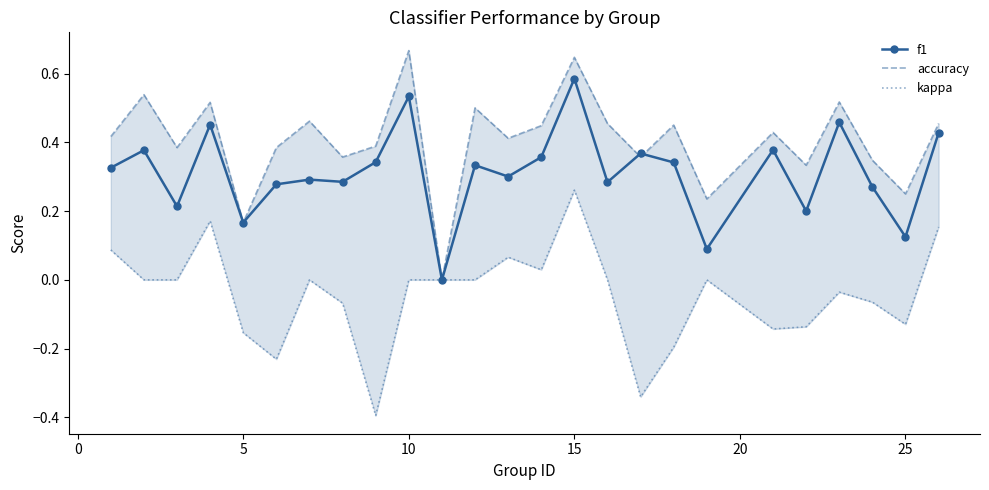

True or false: f1 has more than 1 interior local peaks.

True